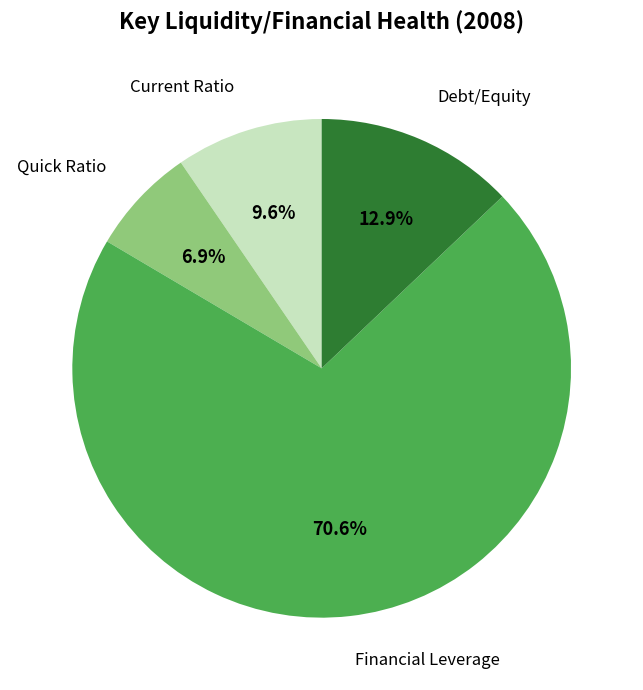

Is there a majority slice in this chart?

Yes